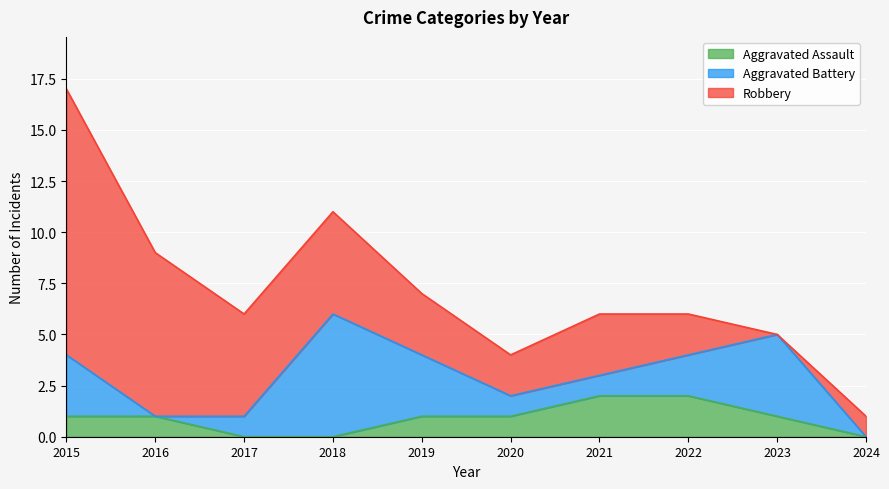

Which series changed the most between 2022 and 2023?

Aggravated Battery